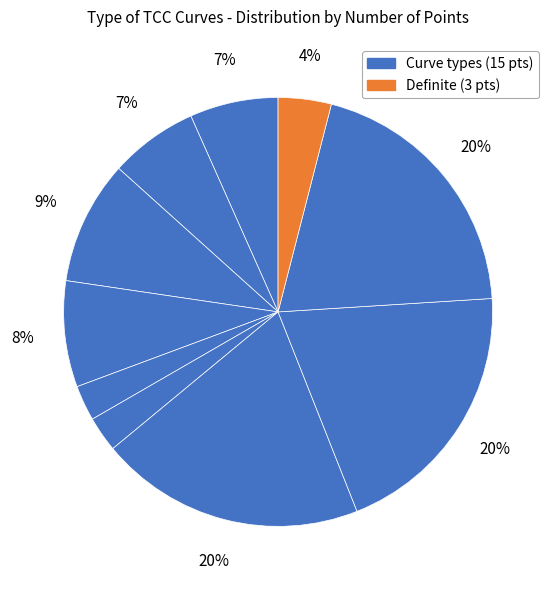

To the nearest percent, what is the average slice percentage?

10%